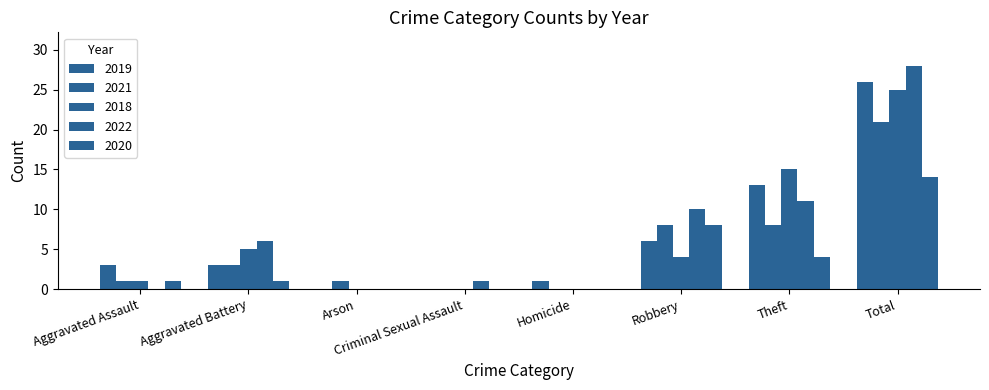

What is the value of the 2021 bar at the 2nd from the left?

3